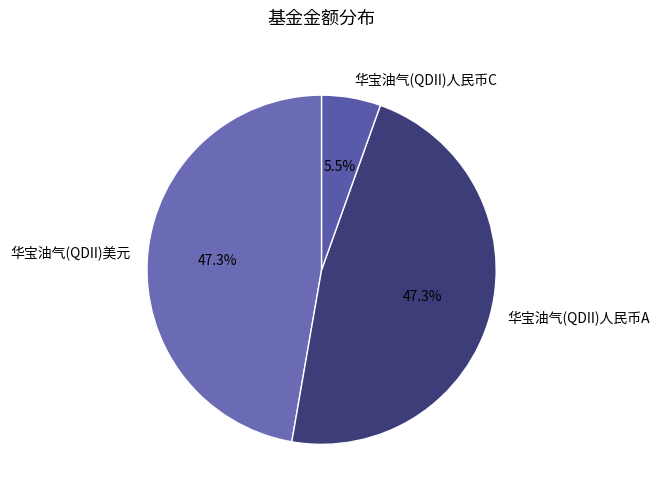

How many slices are in this pie chart?

3